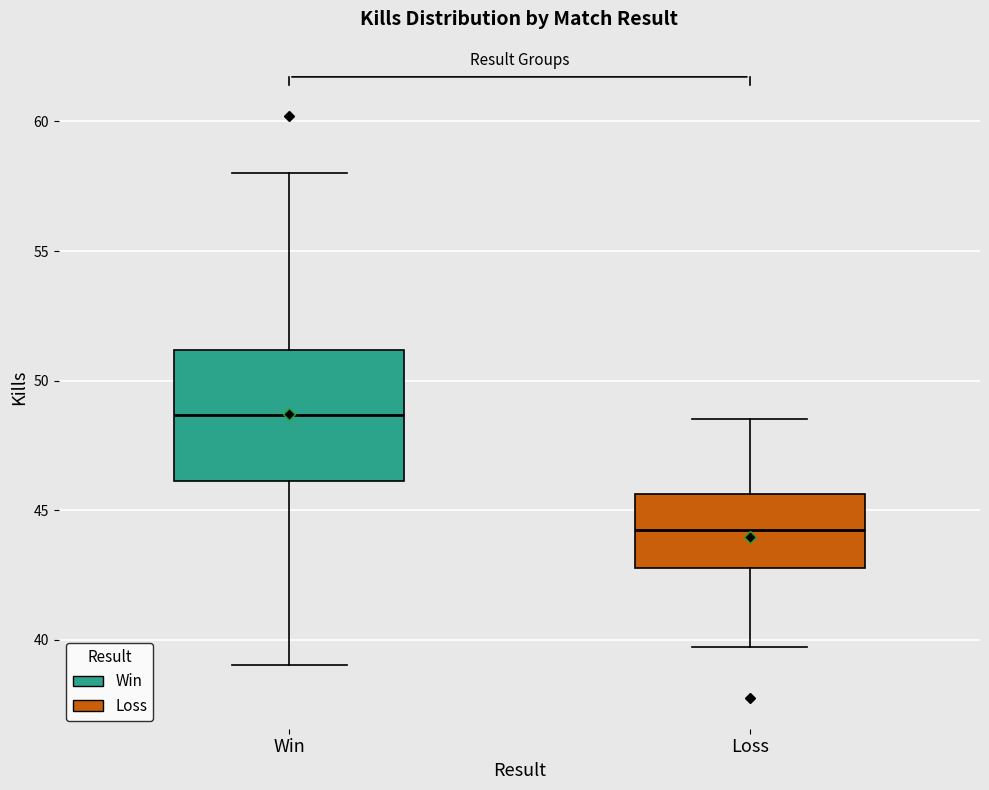

Reading left to right, transcribe this box plot: for each box, give where its median line is, the range the box spans, and where its two whiskers end, as read against the y-axis. The values are not printed on the chart, so give them approximately, as read against the axis.

Win: median 48.5, box 46.0 to 51.0, whiskers 39.0 to 58.0
Loss: median 44.0, box 43.0 to 45.5, whiskers 39.5 to 48.5